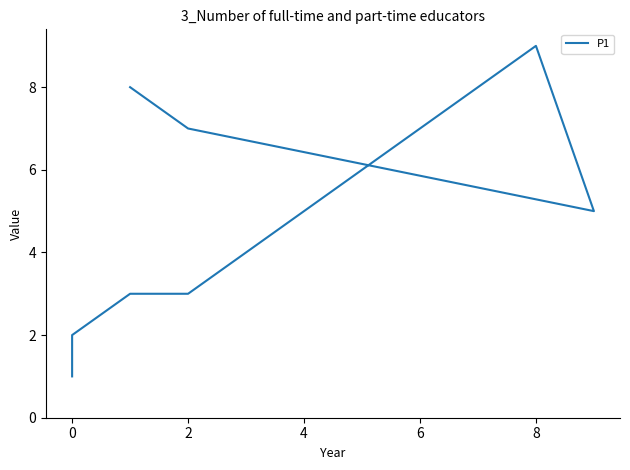

How many points are higher than both their immediate neighbors (excluding endpoints)?

1